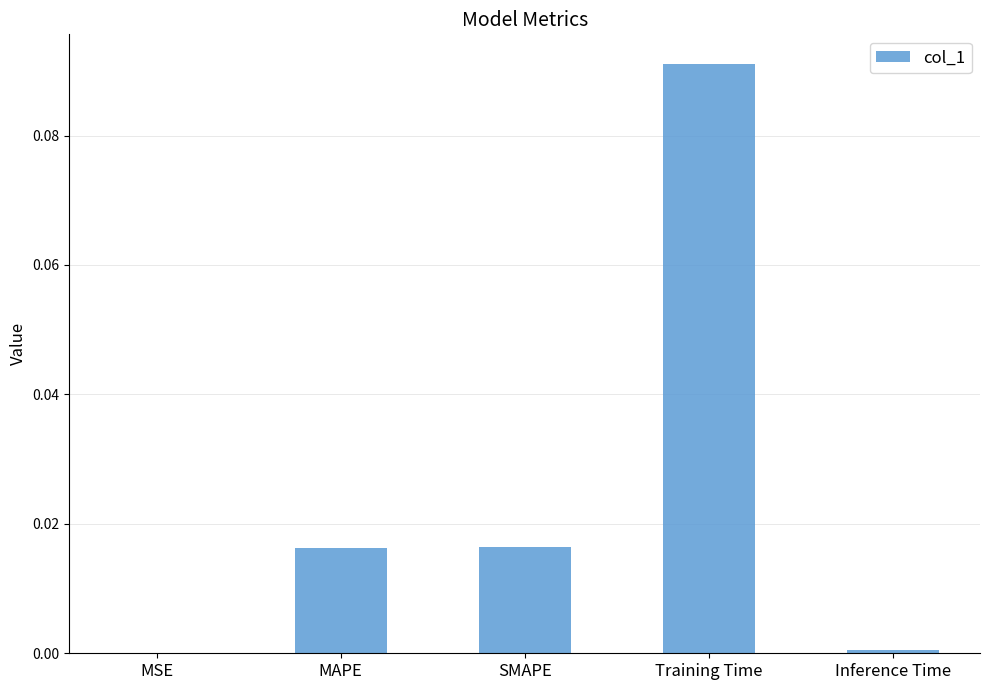

Which category has the highest value across all series?

Training Time